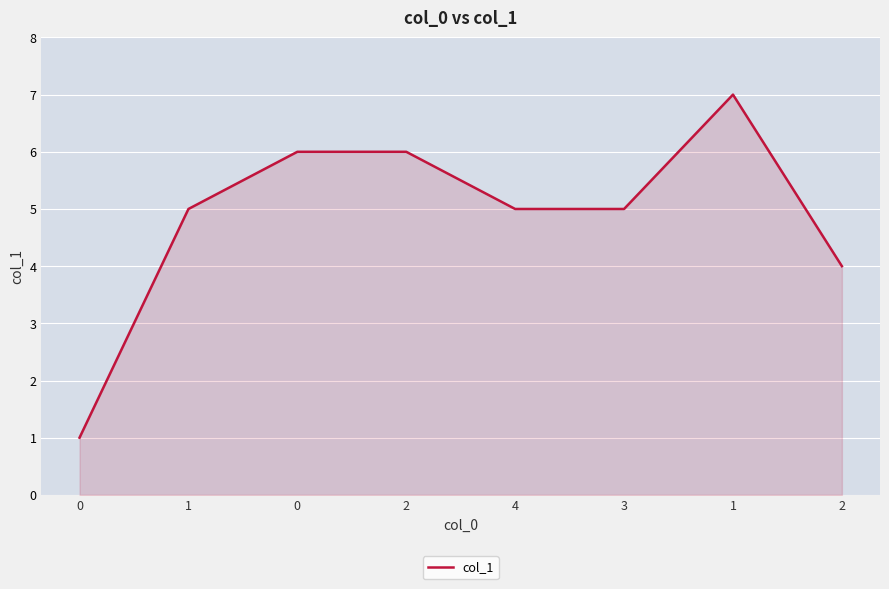

Does the chart have visible grid lines?

Yes